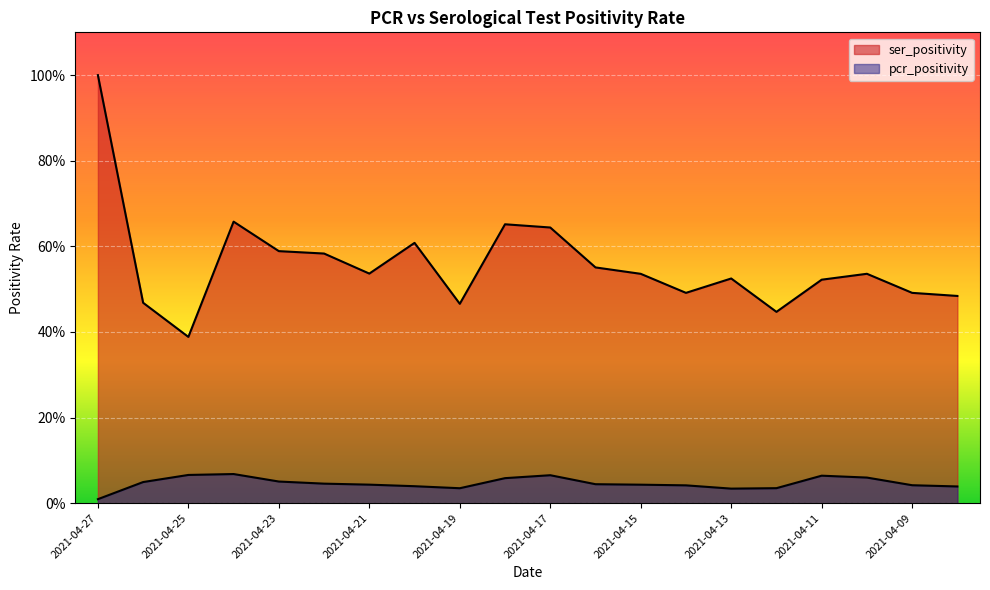

Reading left to right, list all the values displayed in this chart.

pcr_positivity: 2021-04-27=0.0	2021-04-26=0.0	2021-04-25=0.1	2021-04-24=0.1	2021-04-23=0.1	2021-04-22=0.0	2021-04-21=0.0	2021-04-20=0.0	2021-04-19=0.0	2021-04-18=0.1	2021-04-17=0.1	2021-04-16=0.0	2021-04-15=0.0	2021-04-14=0.0	2021-04-13=0.0	2021-04-12=0.0	2021-04-11=0.1	2021-04-10=0.1	2021-04-09=0.0	2021-04-08=0.0
ser_positivity: 2021-04-27=1.0	2021-04-26=0.5	2021-04-25=0.4	2021-04-24=0.7	2021-04-23=0.6	2021-04-22=0.6	2021-04-21=0.5	2021-04-20=0.6	2021-04-19=0.5	2021-04-18=0.7	2021-04-17=0.6	2021-04-16=0.6	2021-04-15=0.5	2021-04-14=0.5	2021-04-13=0.5	2021-04-12=0.4	2021-04-11=0.5	2021-04-10=0.5	2021-04-09=0.5	2021-04-08=0.5